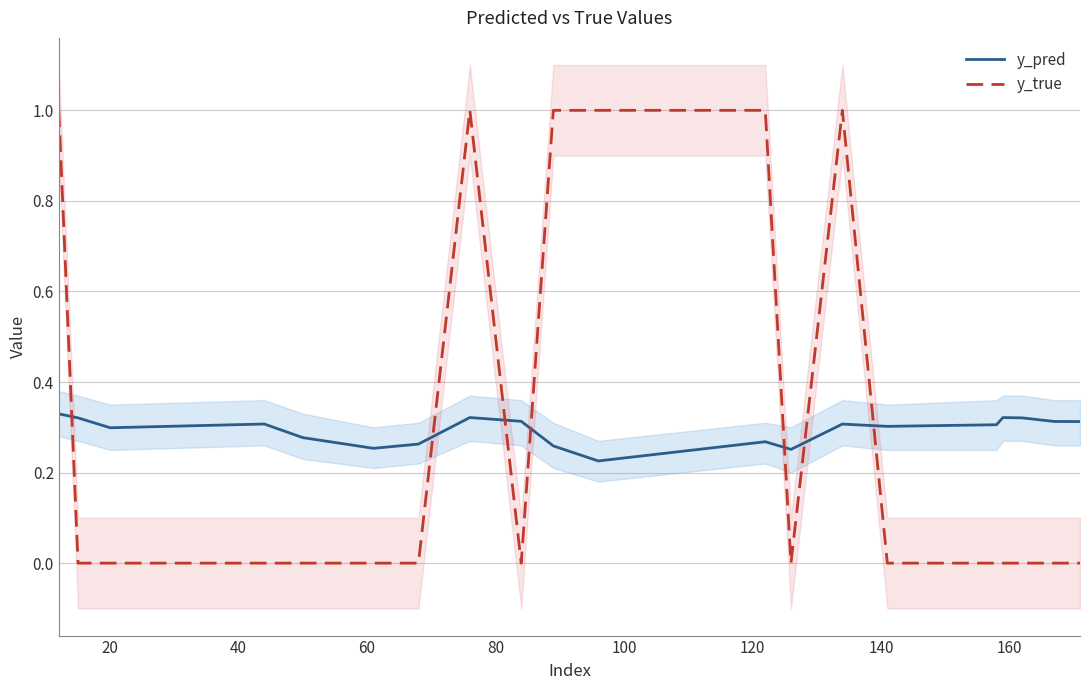

Reading right to left, what are all the values shown in this chart?

y_pred: 0.3	0.3	0.3	0.3	0.3	0.3	0.3	0.3	0.3	0.2	0.3	0.3	0.3	0.3	0.3	0.3	0.3	0.3	0.3	0.3
y_true: 0.0	0.0	0.0	0.0	0.0	0.0	1.0	0.0	1.0	1.0	1.0	0.0	1.0	0.0	0.0	0.0	0.0	0.0	0.0	1.0